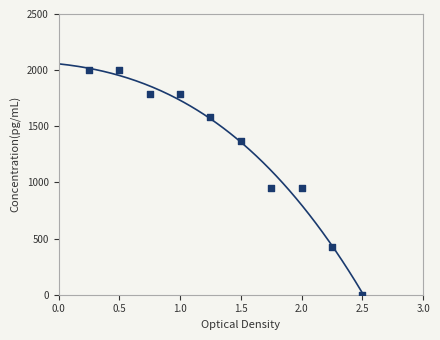

What is the range of X values (max minus min)?

2.2